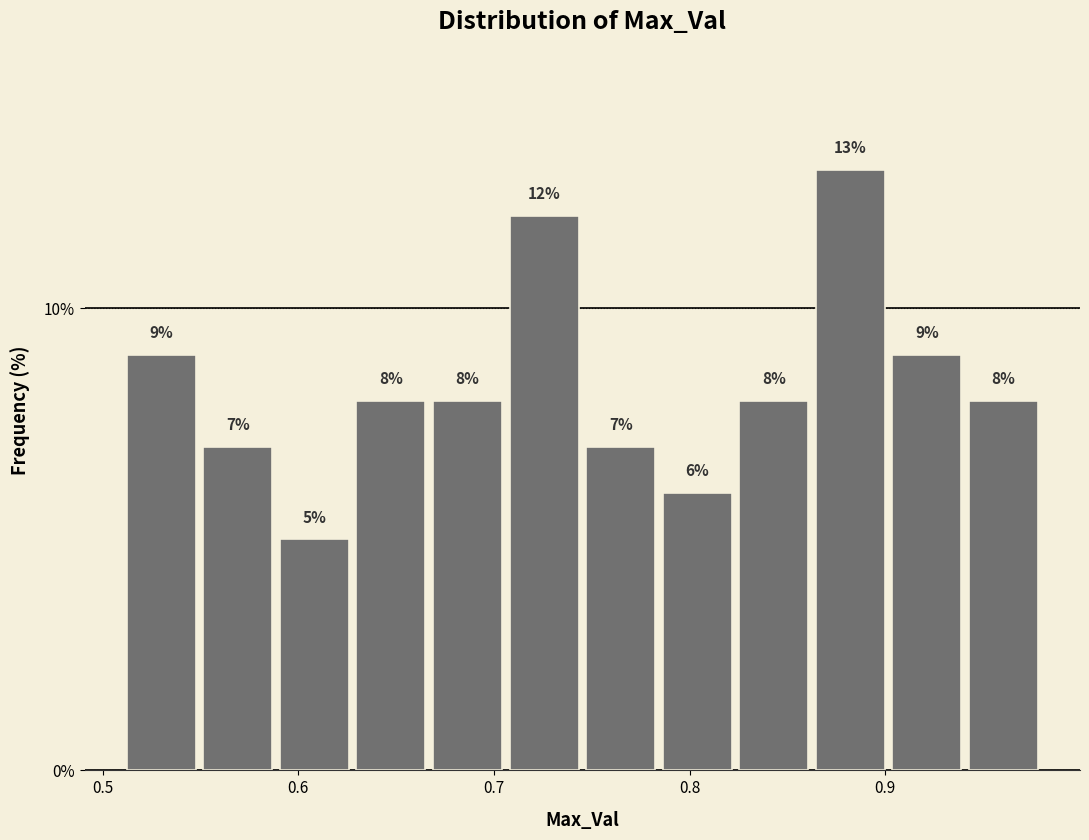

Read against the x-axis, roughly where is the centre of the tallest bar?

0.88